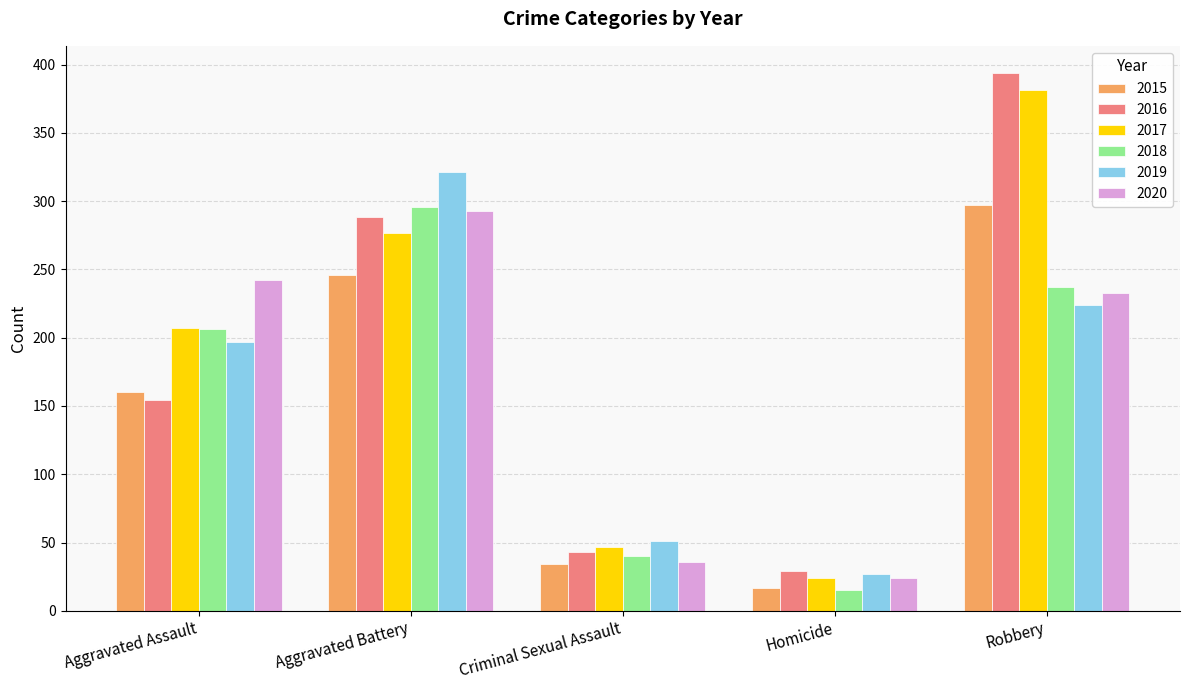

How many distinct data groups are displayed?

6